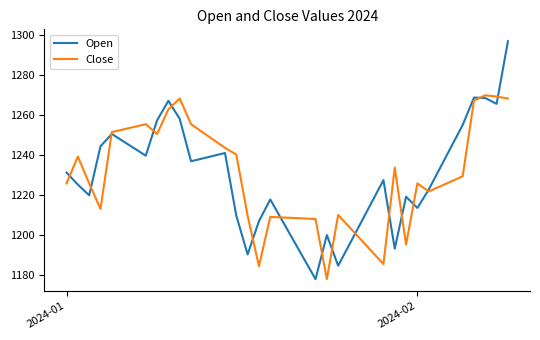

Rank the series by their maximum value, from highest to lowest.

Open, Close